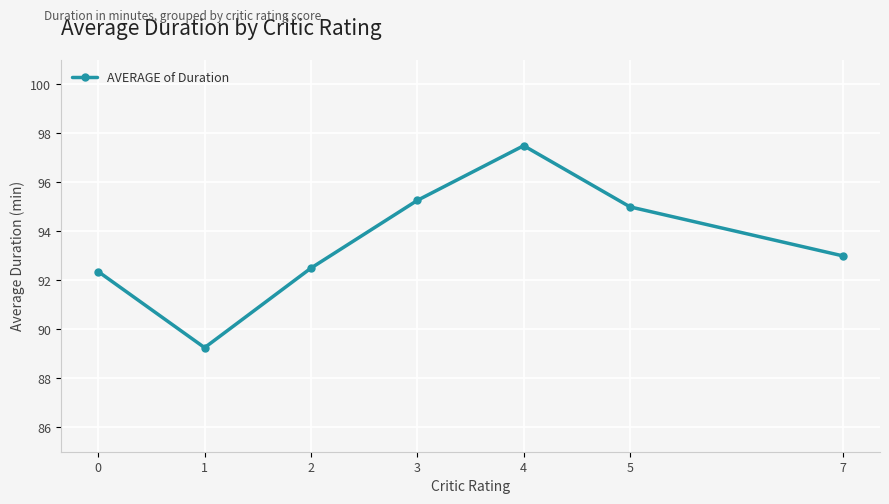

What is the approximate value at 3?

95.3